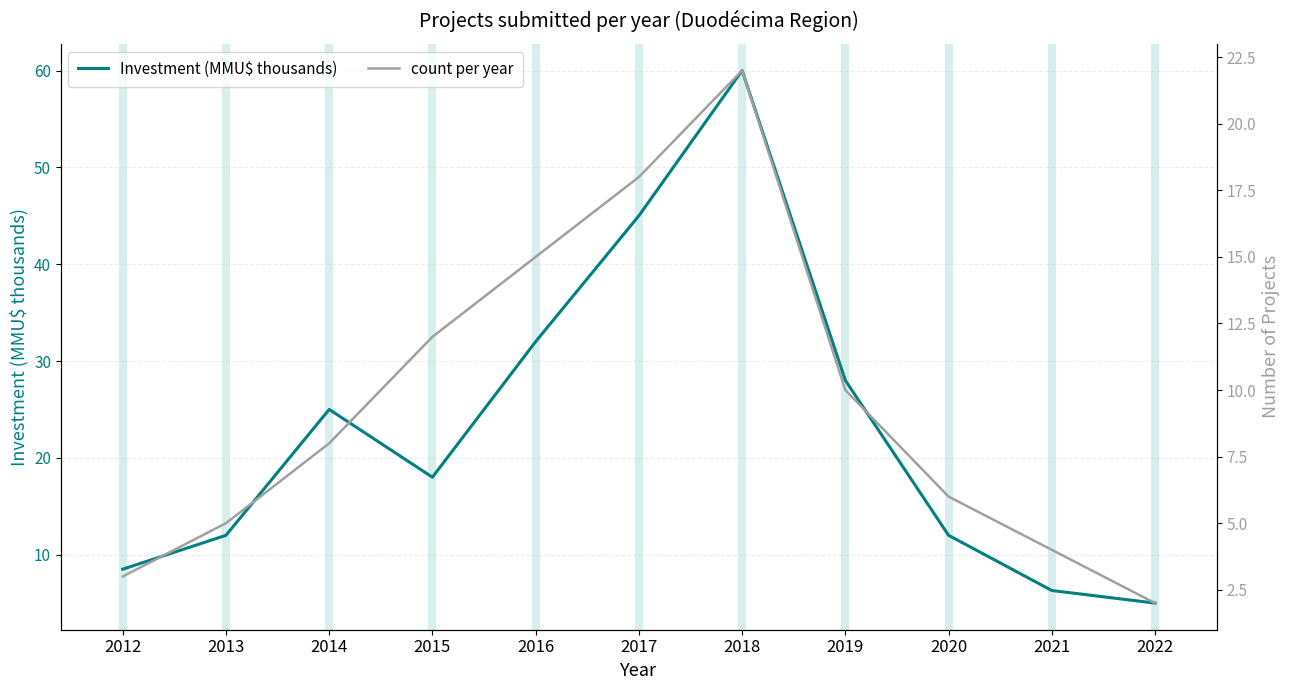

The value of count per year at 2019 is 6.9. True or false?

False